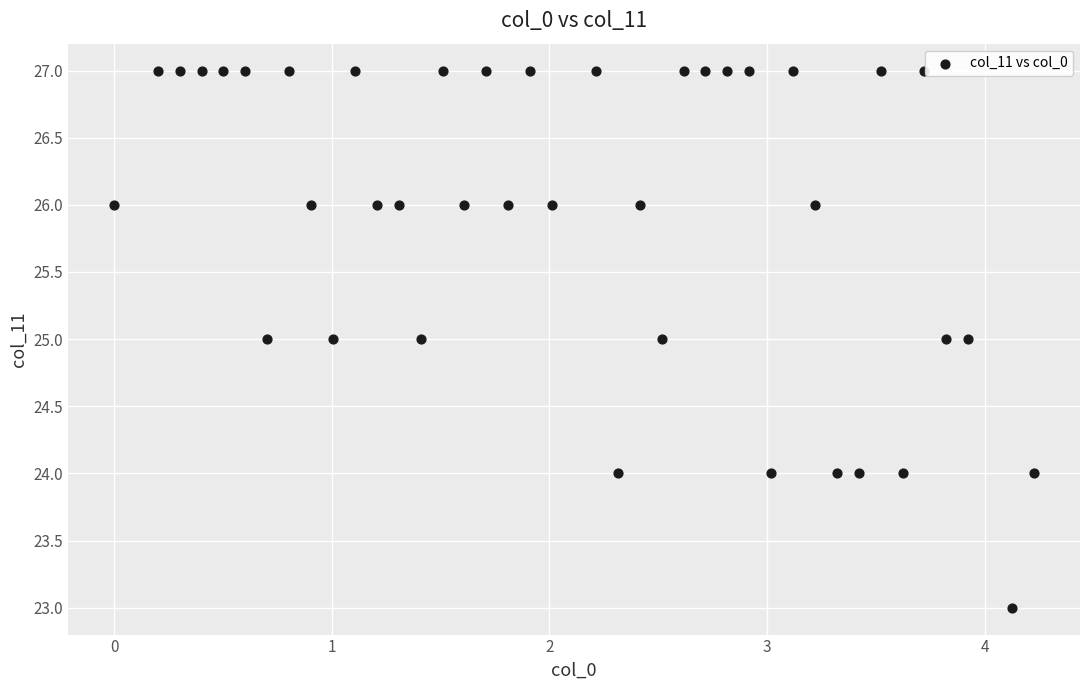

What is the range of Y values (max minus min)?

4